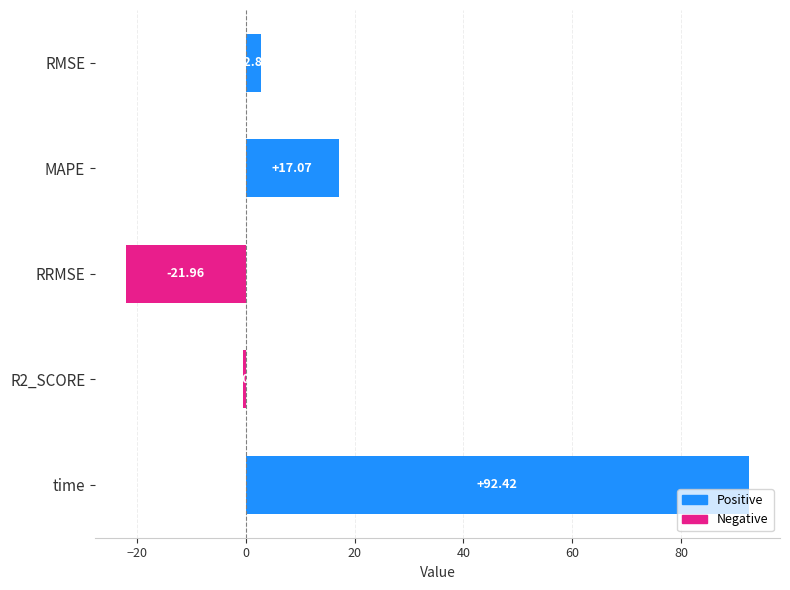

Which label corresponds to the largest value in the chart?

time